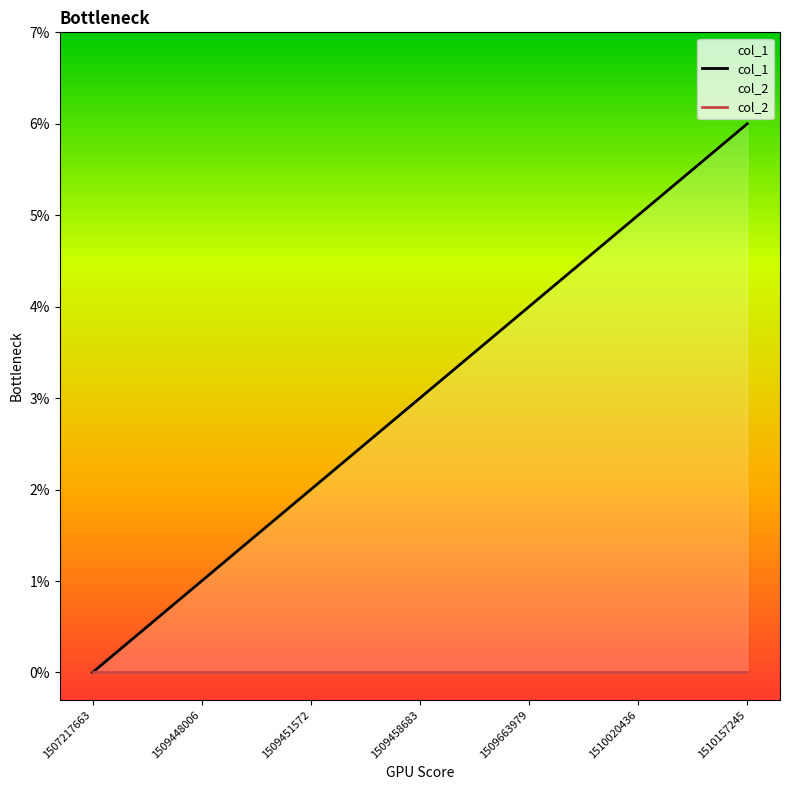

Reading left to right, what are all the values shown in this chart?

col_1: 1507217663=0	1509448006=1	1509451572=2	1509458683=3	1509663979=4	1510020436=5	1510157245=6
col_2: 1507217663=0	1509448006=0	1509451572=0	1509458683=0	1509663979=0	1510020436=0	1510157245=0